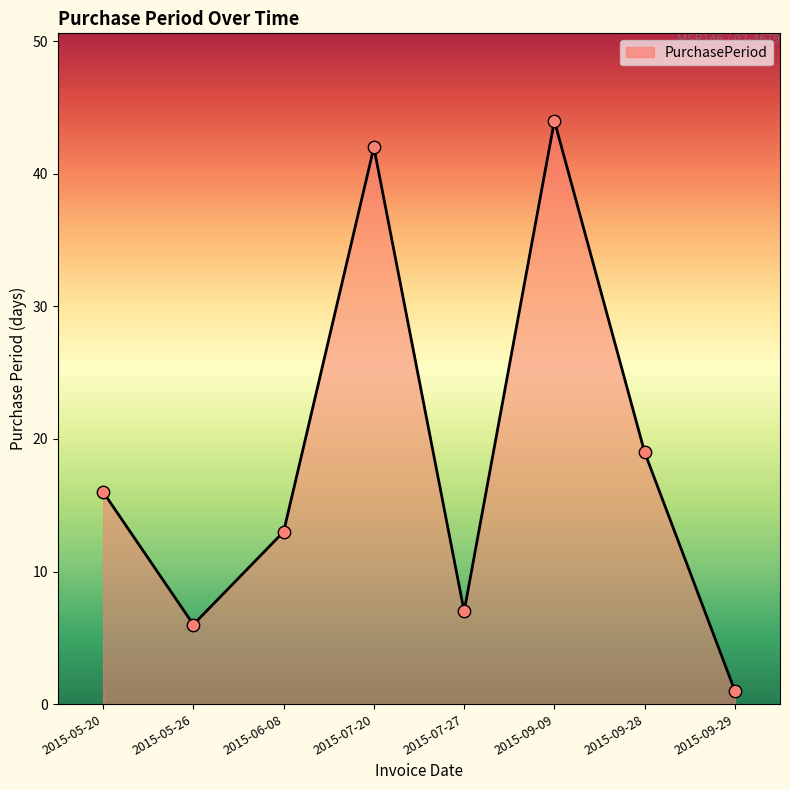

What is the change in value from 2015-05-20 to 2015-07-20?

+26